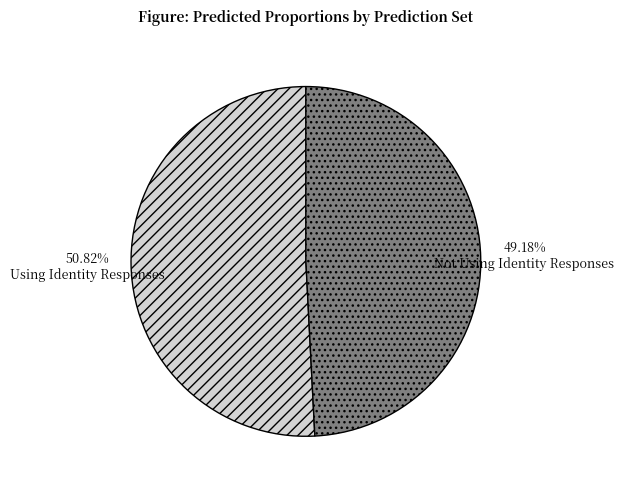

Is there a majority slice in this chart?

Yes